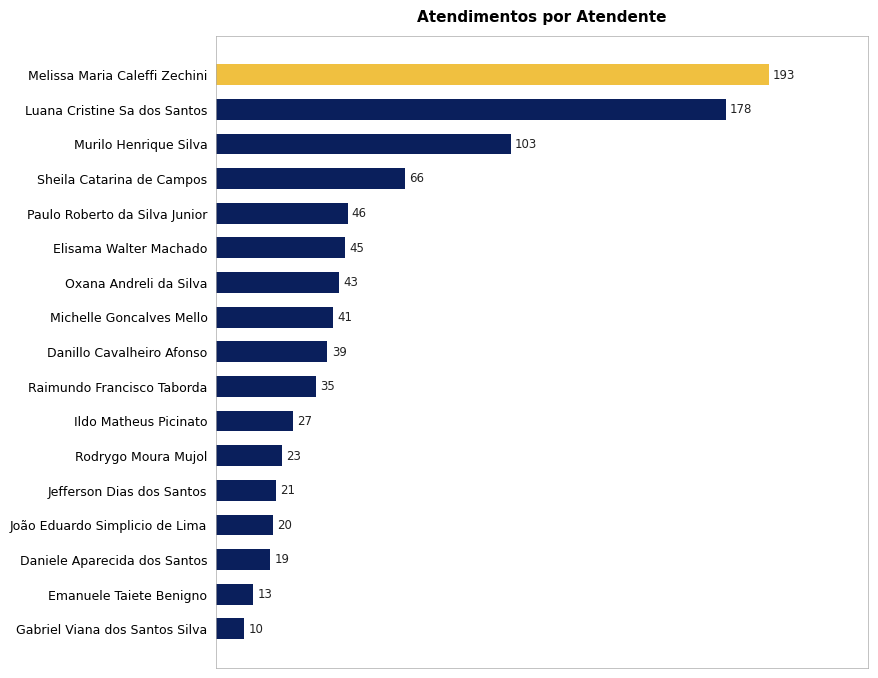

True or false: the data shows 178 at Luana Cristine Sa dos Santos.

True